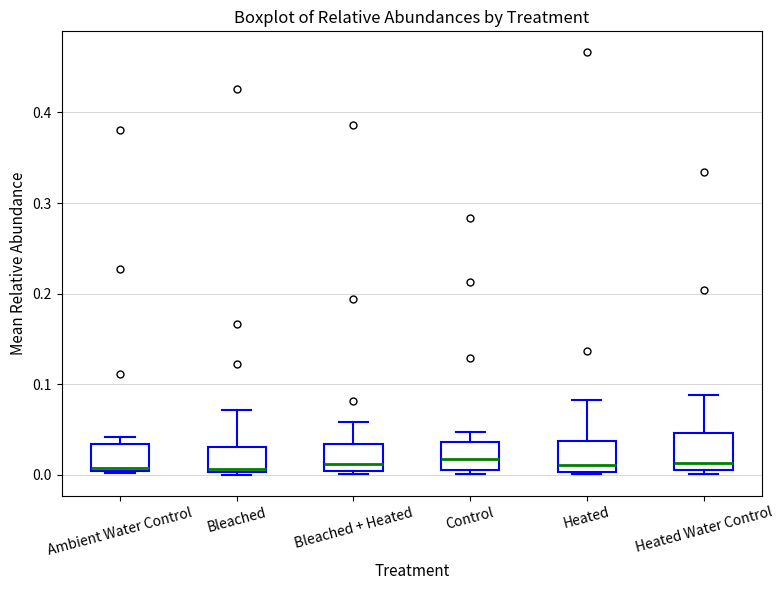

Where does the median line of the box for Ambient Water Control sit on the y-axis? The values are not printed on the chart, so give them approximately, as read against the axis.

0.01